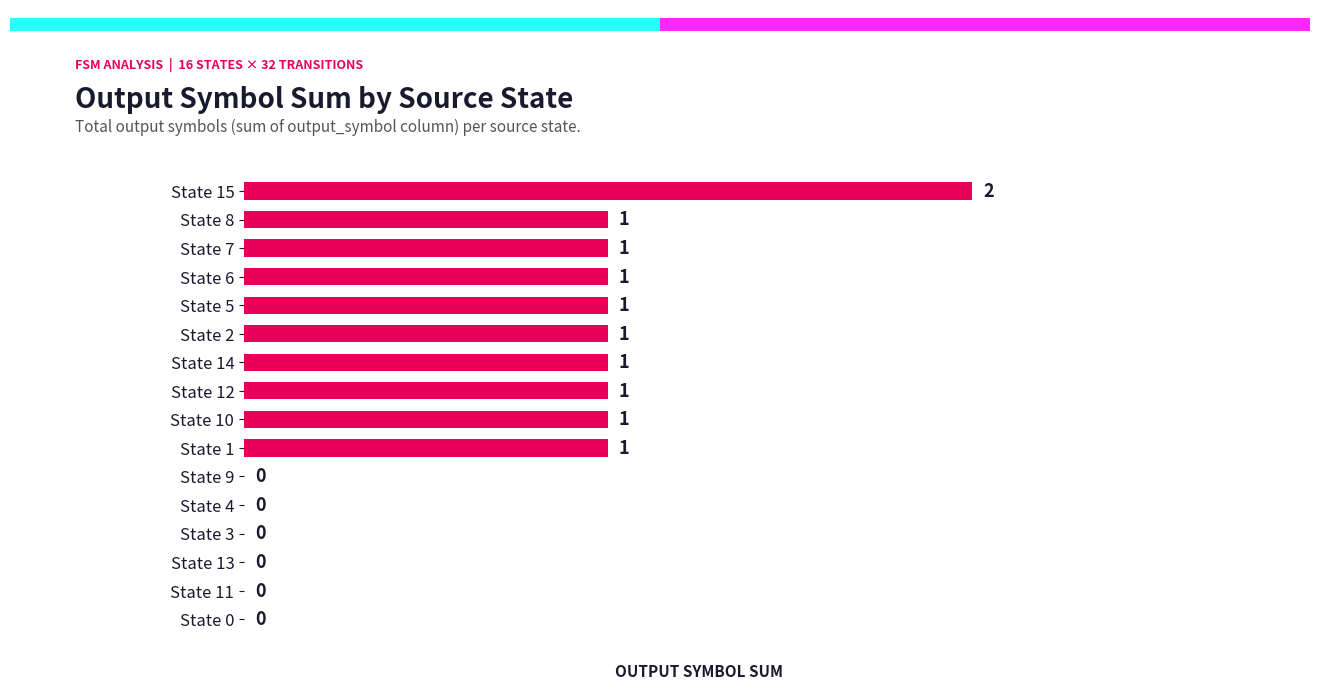

Reading top to bottom, list all the values displayed in this chart.

State 15=2	State 8=1	State 7=1	State 6=1	State 5=1	State 2=1	State 14=1	State 12=1	State 10=1	State 1=1	State 9=0	State 4=0	State 3=0	State 13=0	State 11=0	State 0=0